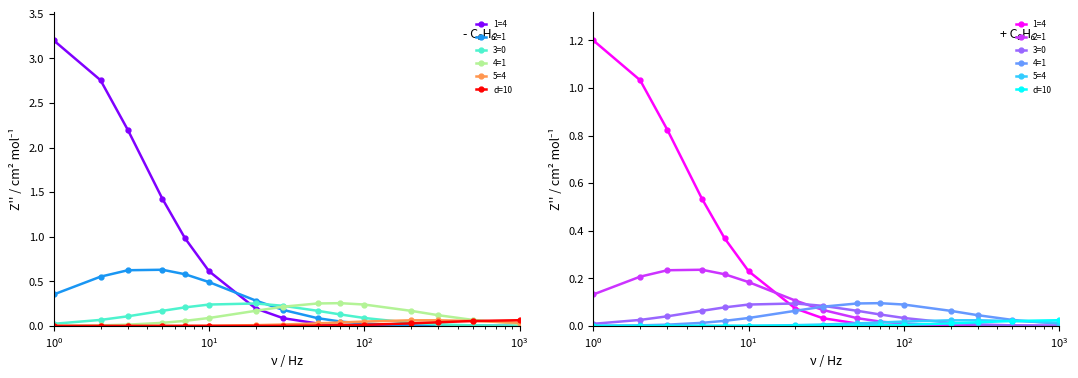

Which series has the largest range (max minus min)?

1=4